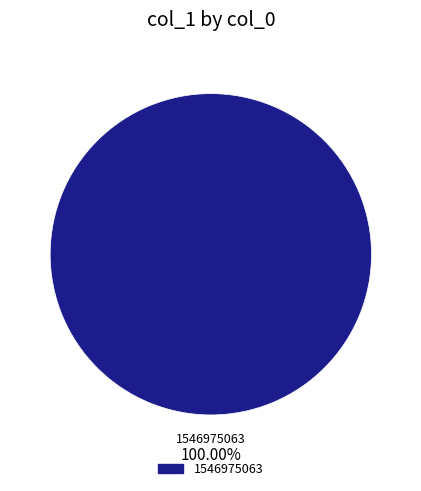

Is there any slice that represents more than half of the pie?

Yes